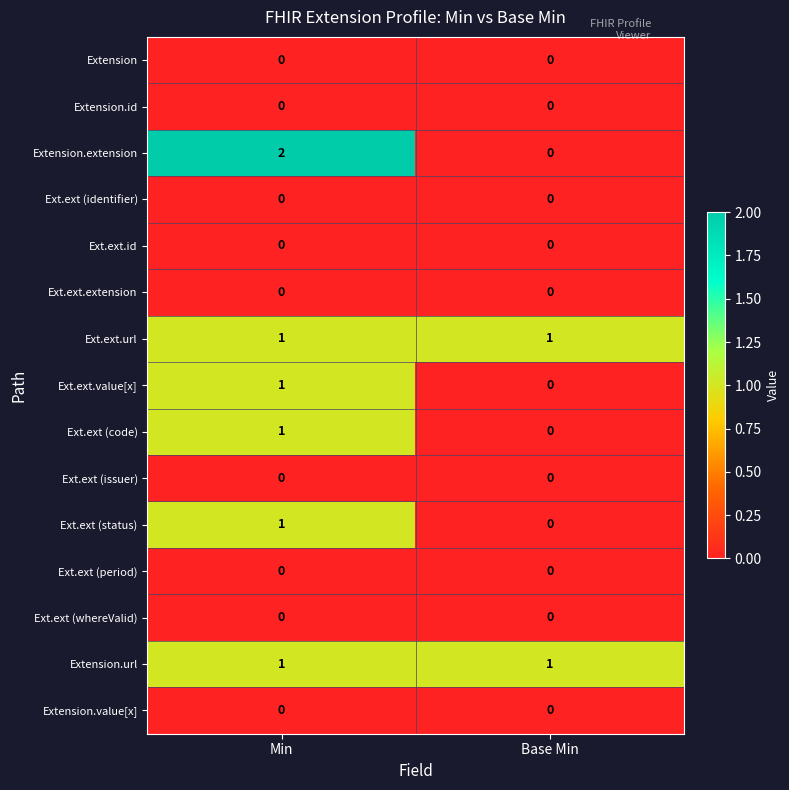

Reading left to right, extract all data points from this chart.

Extension: Min=0	Base Min=0
Extension.id: Min=0	Base Min=0
Extension.extension: Min=2	Base Min=0
Ext.ext (identifier): Min=0	Base Min=0
Ext.ext.id: Min=0	Base Min=0
Ext.ext.extension: Min=0	Base Min=0
Ext.ext.url: Min=1	Base Min=1
Ext.ext.value[x]: Min=1	Base Min=0
Ext.ext (code): Min=1	Base Min=0
Ext.ext (issuer): Min=0	Base Min=0
Ext.ext (status): Min=1	Base Min=0
Ext.ext (period): Min=0	Base Min=0
Ext.ext (whereValid): Min=0	Base Min=0
Extension.url: Min=1	Base Min=1
Extension.value[x]: Min=0	Base Min=0